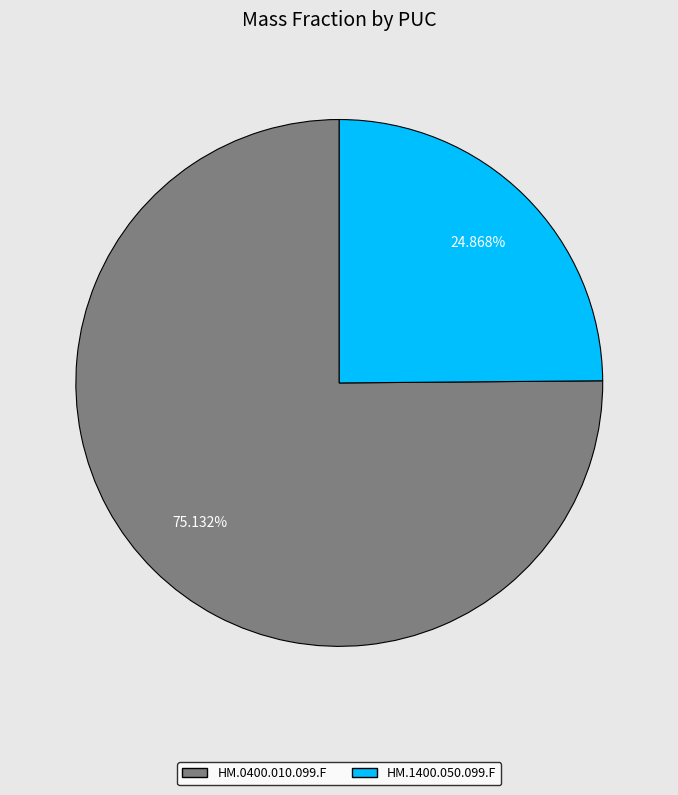

Which category accounts for the majority?

HM.0400.010.099.F